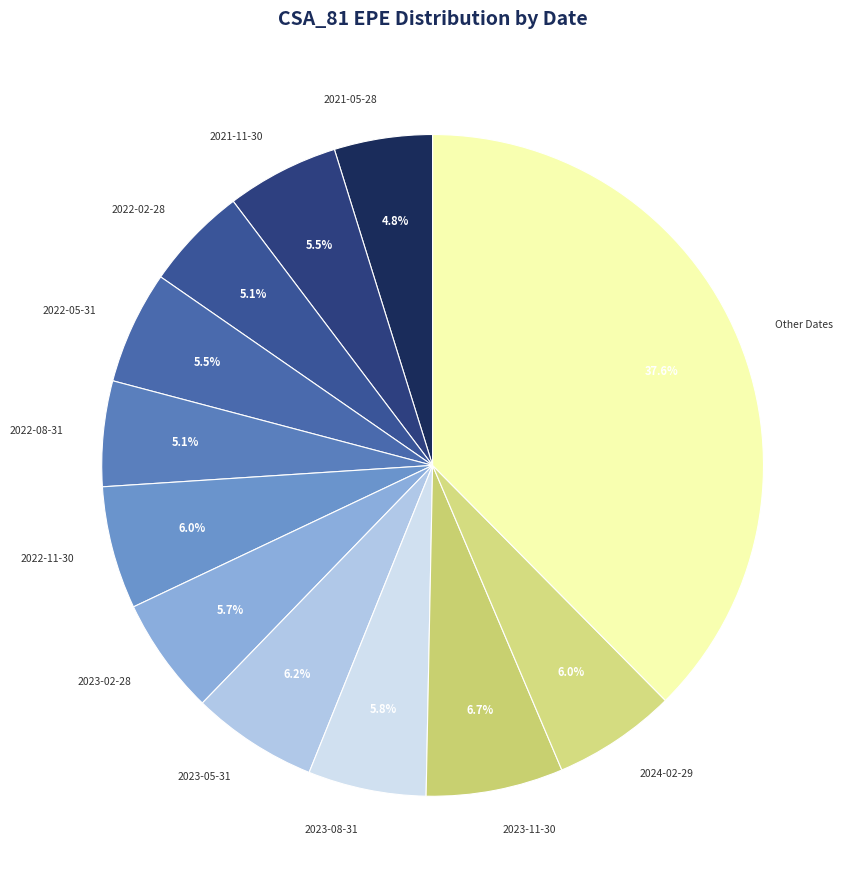

Combined, do 2022-08-31 and 2024-02-29 account for over 50%?

No